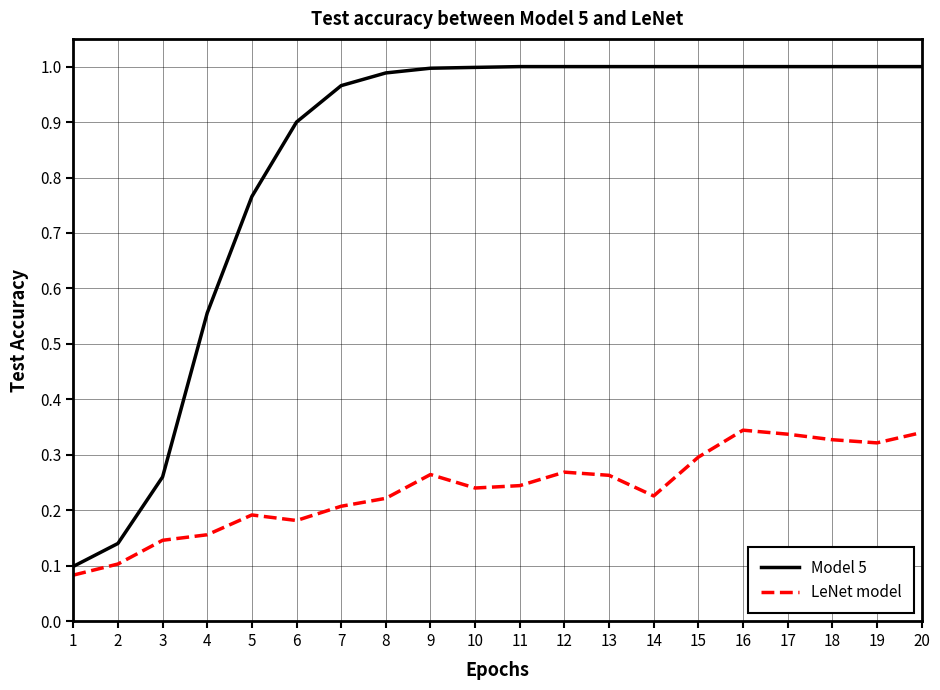

True or false: Model 5 and LeNet model intersect in this chart.

False